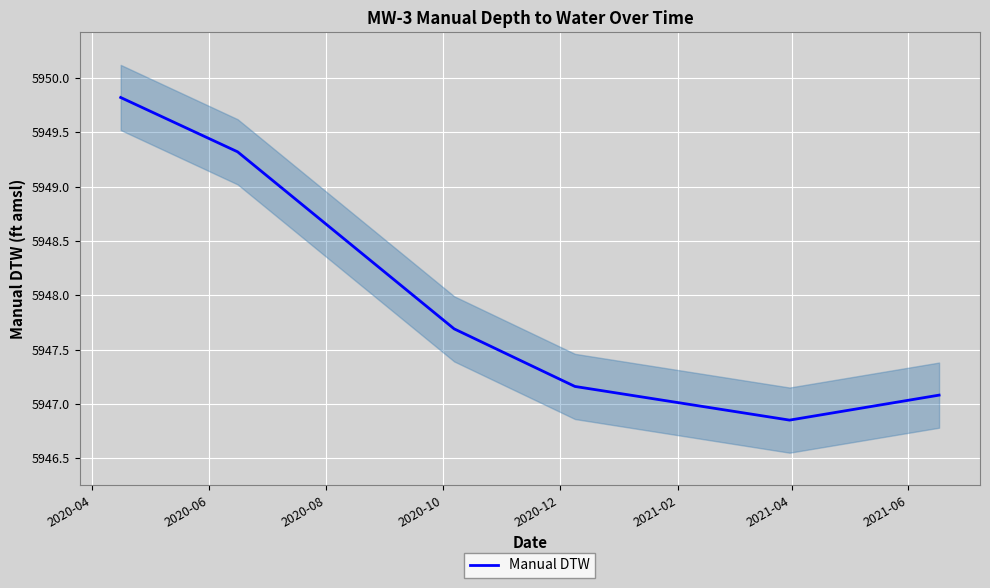

What is the highest value of the Manual DTW series?

5949.8